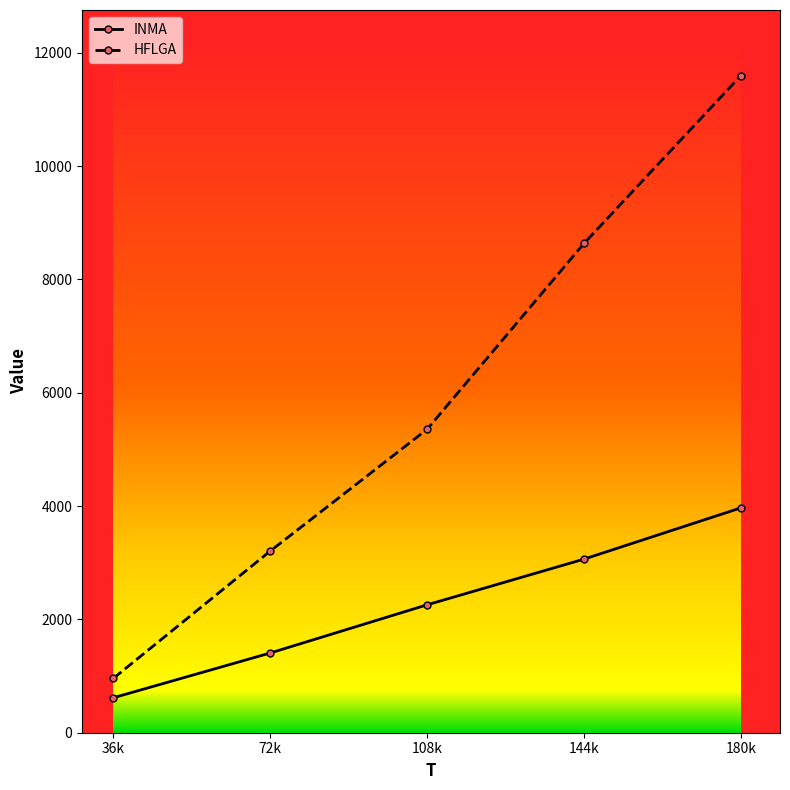

Which series has the largest total across all categories?

HFLGA